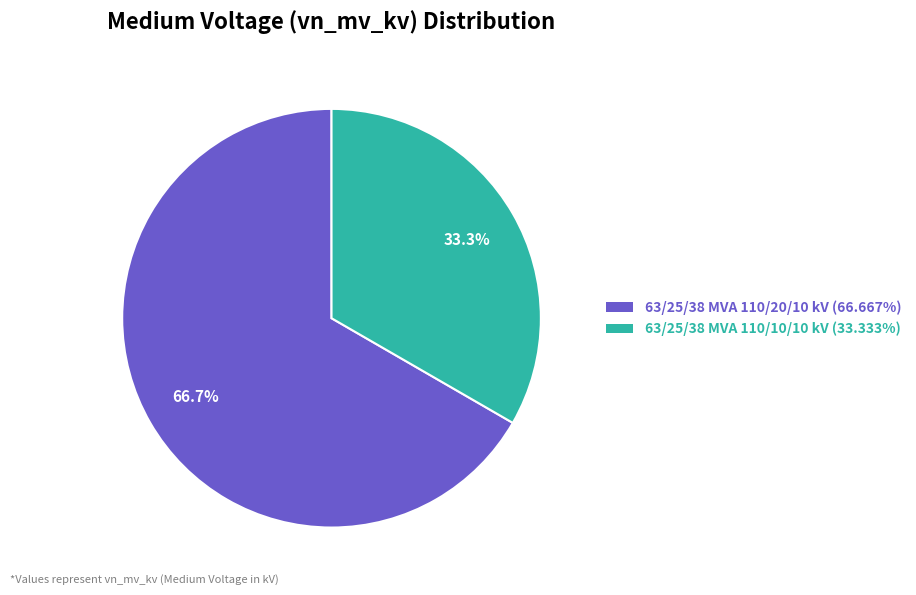

Which slice represents more than half of the pie?

63/25/38 MVA 110/20/10 kV